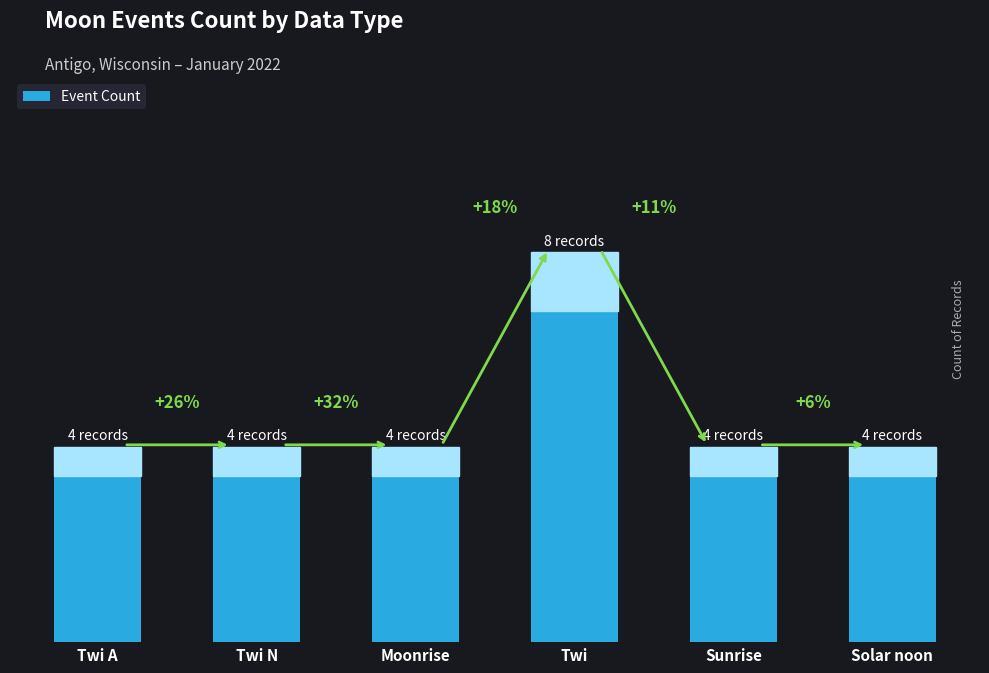

List the labels in order of value, smallest first.

Twi A, Twi N, Moonrise, Sunrise, Solar noon, Twi